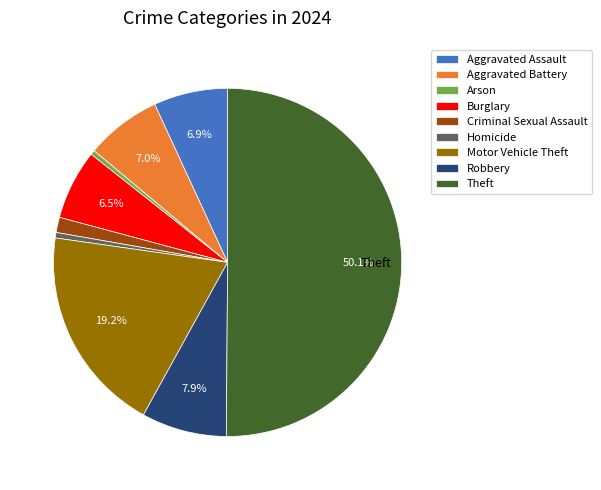

Which category accounts for the majority?

Theft